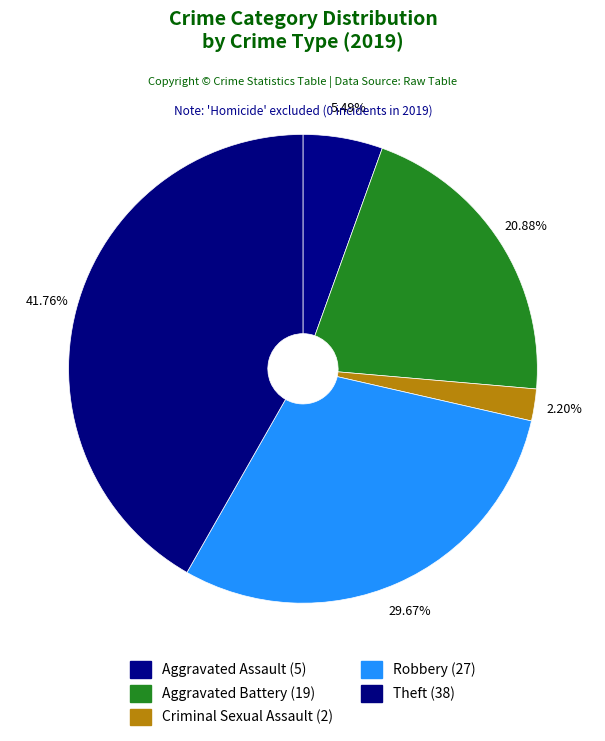

How many segments does this pie chart have?

5